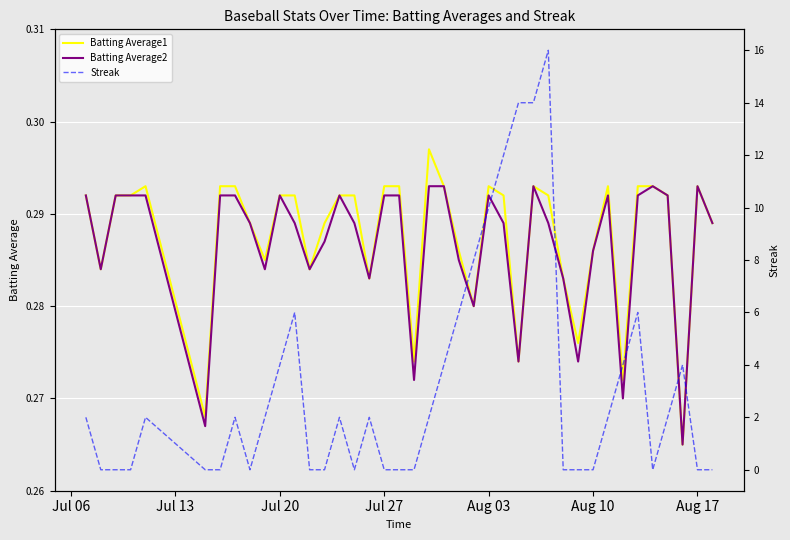

True or false: Batting Average2 and Batting Average1 cross at least once.

False